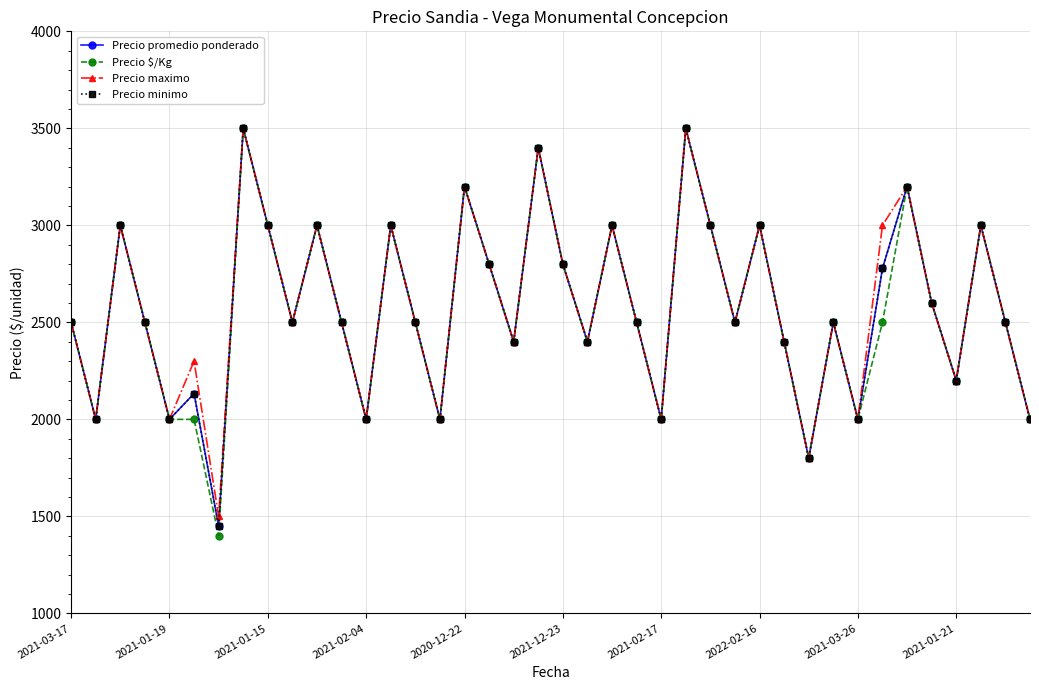

List the series in order of their peak value, lowest first.

Precio promedio ponderado, Precio $/Kg, Precio maximo, Precio minimo